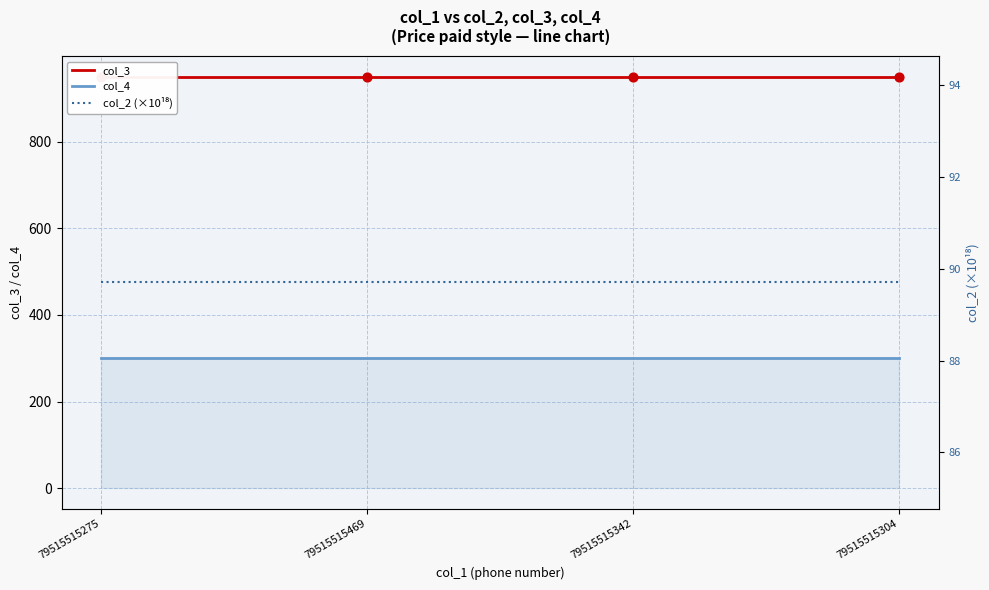

At which category is the sum across all series the highest?

79515515275